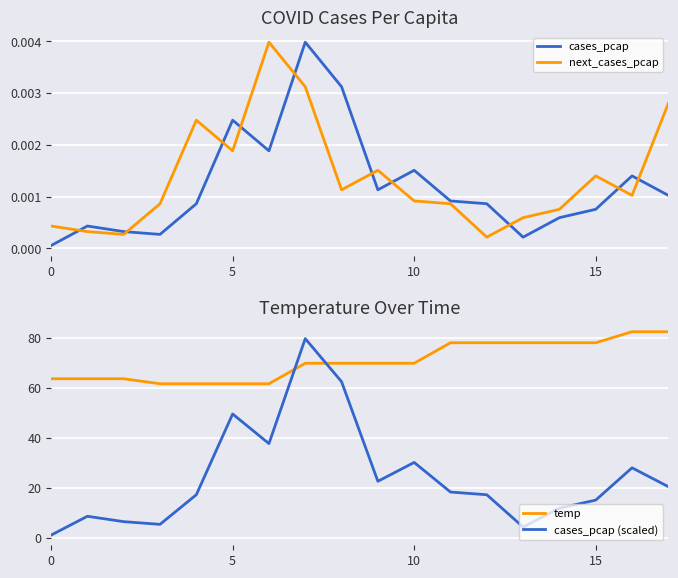

How many lines are shown in the chart?

4